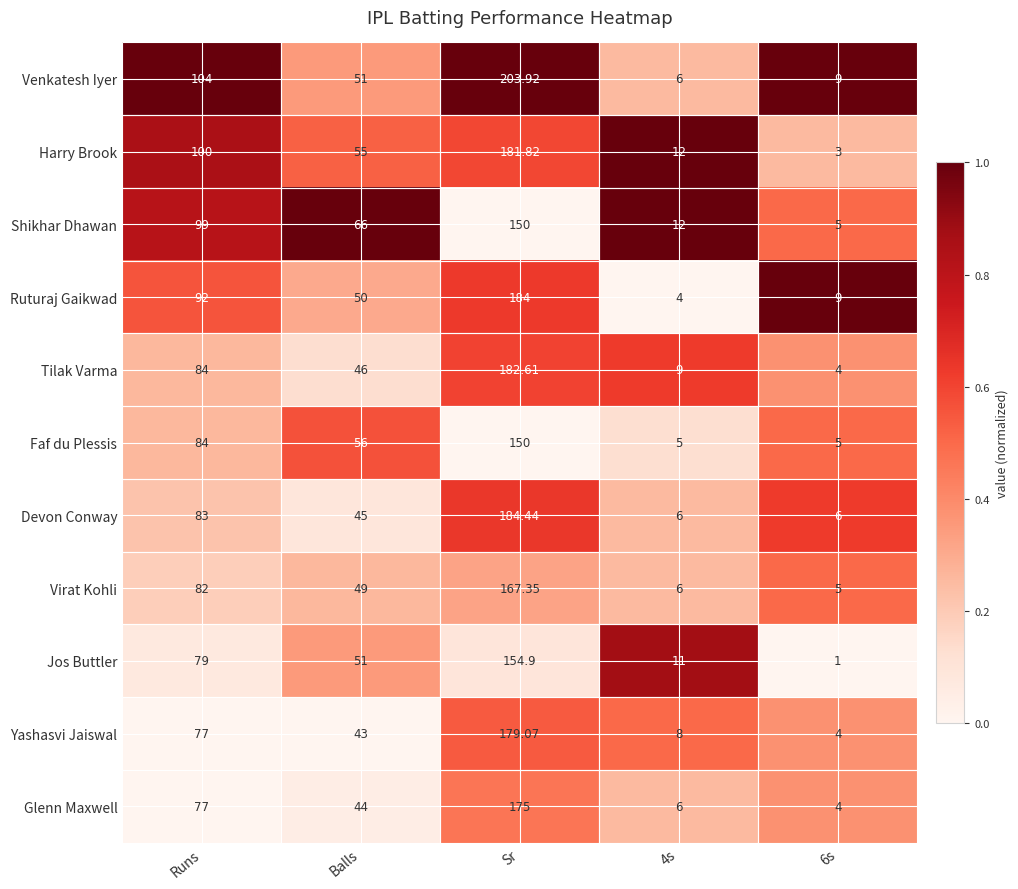

Between 4s and 6s, which series saw the biggest shift?

Jos Buttler